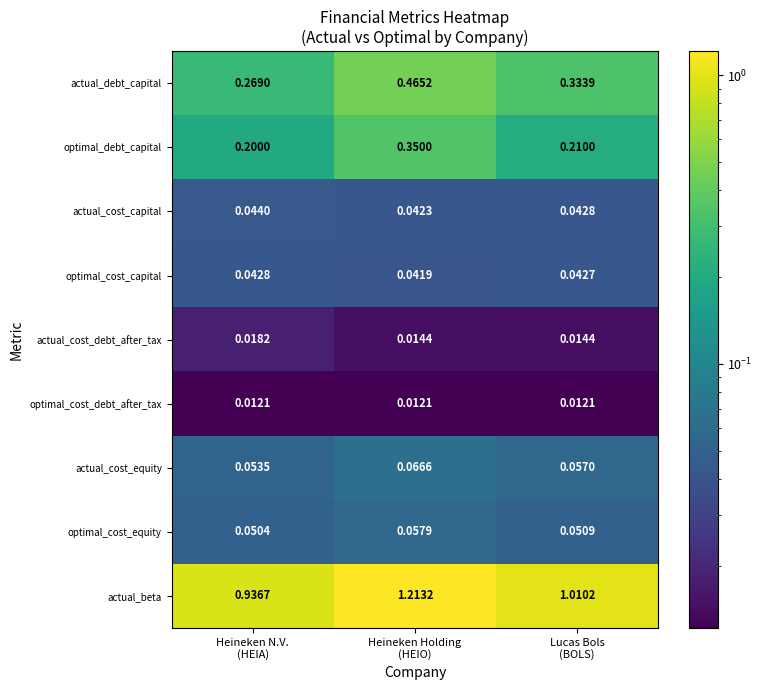

Which series has the widest spread of values?

actual_beta